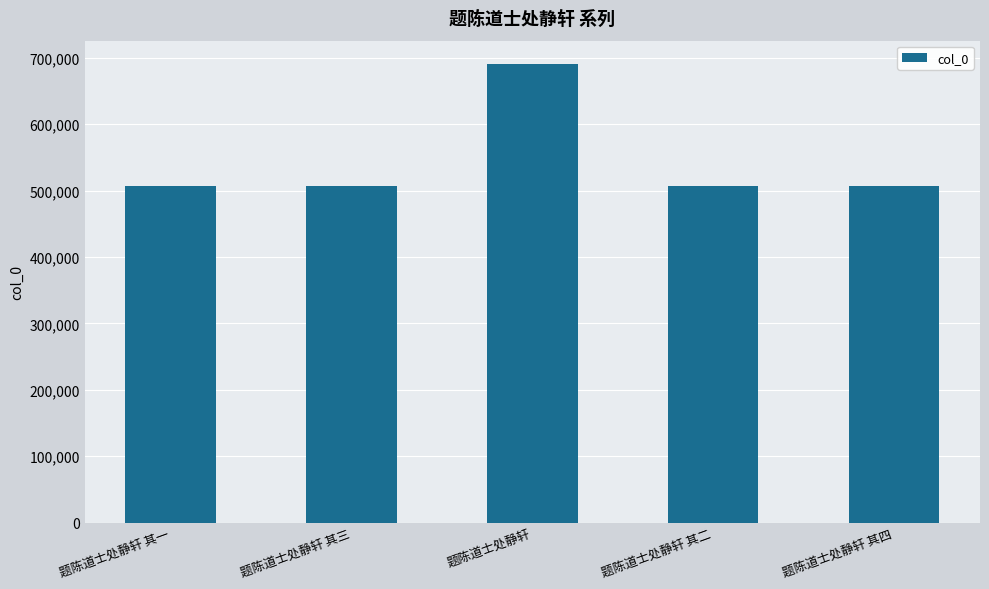

Approximately how many times larger is the value at 题陈道士处静轩 compared to 题陈道士处静轩 其一?

1.4